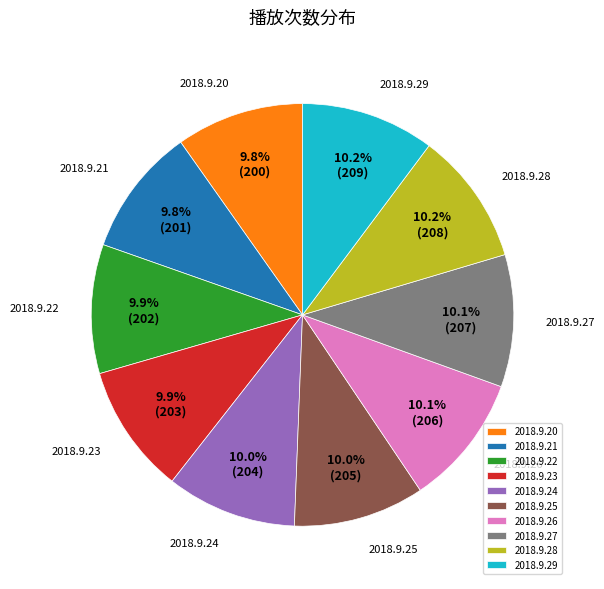

Is the sum of 2018.9.26 and 2018.9.28 greater than half?

No